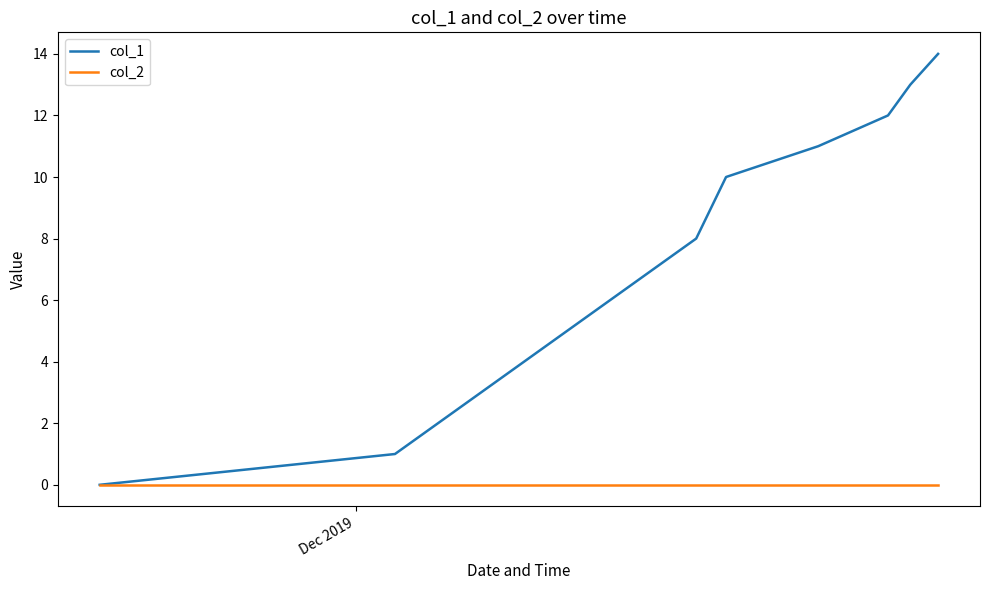

What is the greatest value displayed?

14